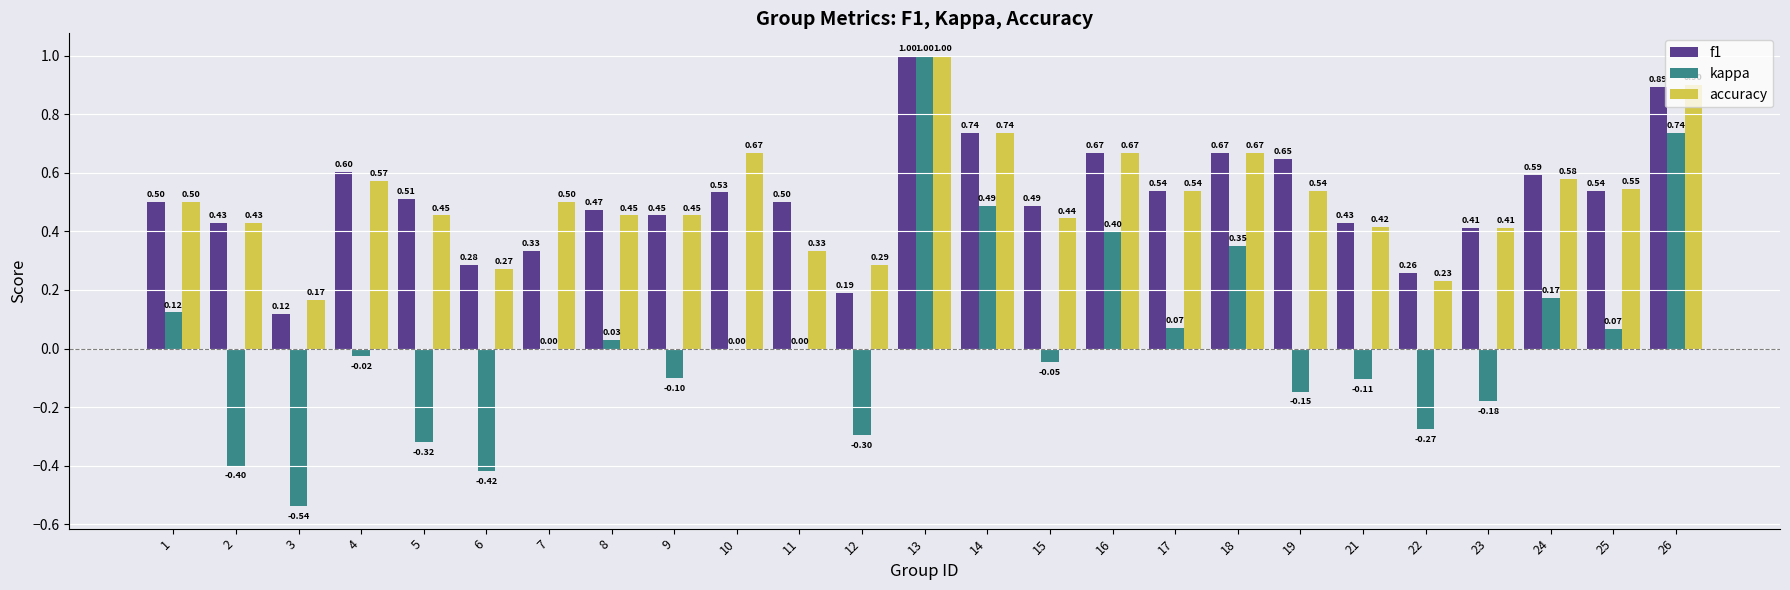

What is the sum of the kappa values at 8 and 2?

-0.4